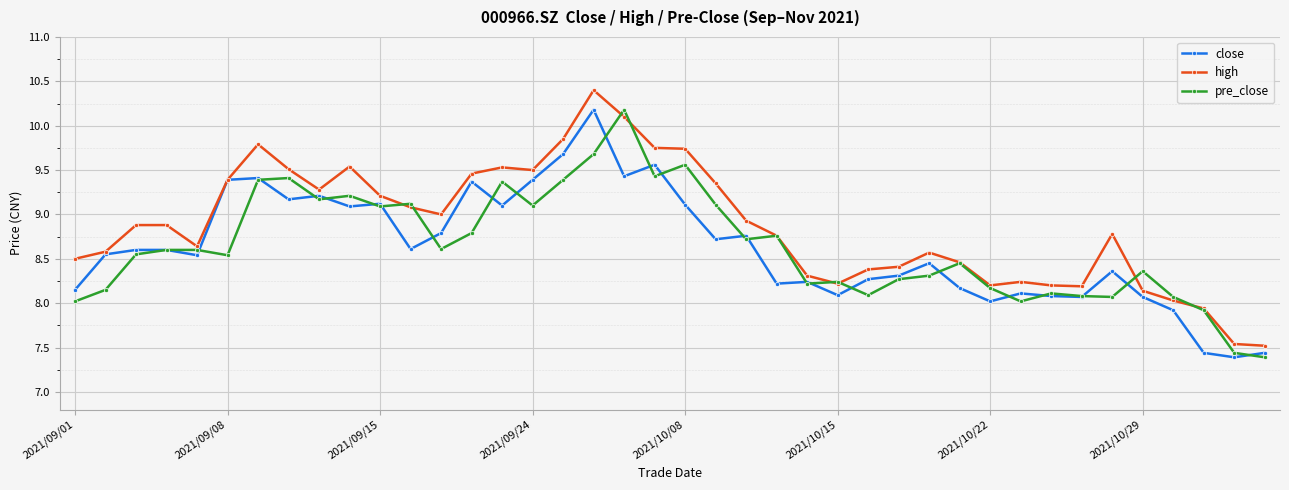

After their last crossing, which series has the higher values: close or pre_close?

close